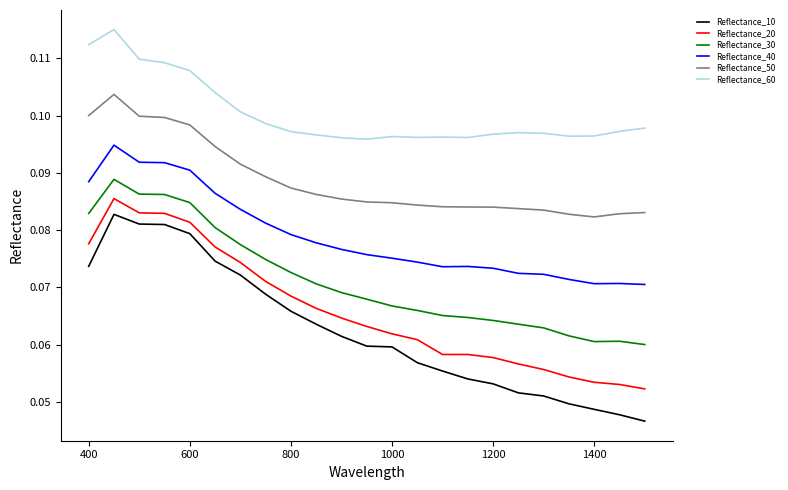

True or false: Reflectance_60 and Reflectance_10 cross at least once.

False